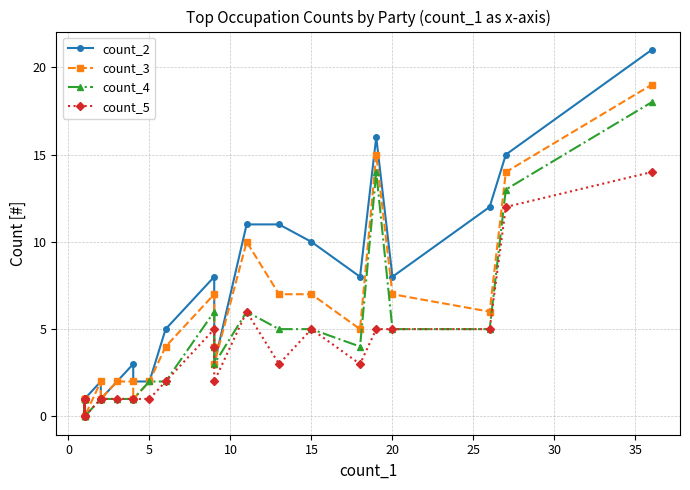

Rank the series at 15 from highest to lowest value.

count_2, count_3, count_4, count_5